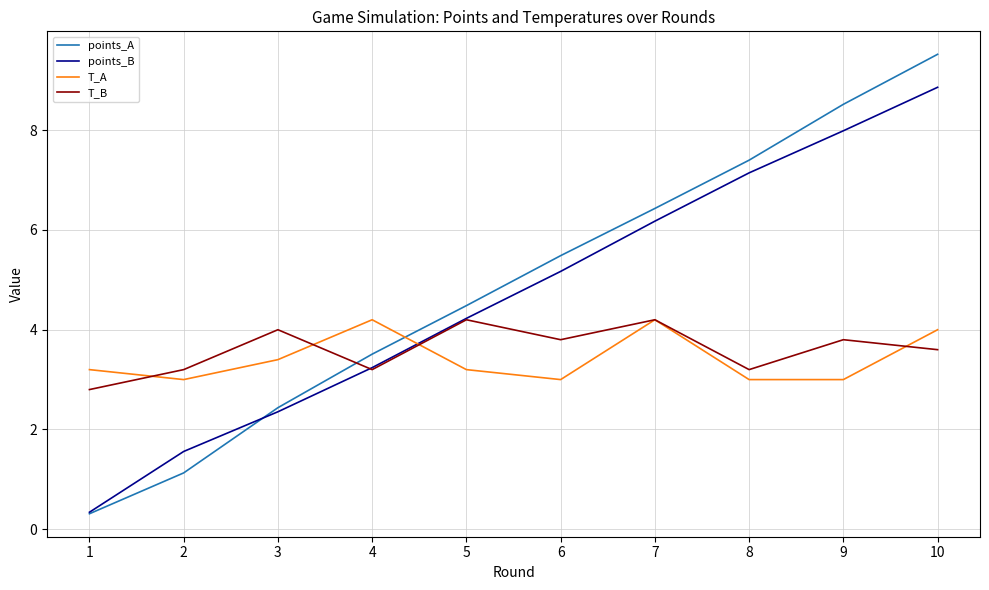

What is the difference between the highest and lowest values at 5?

1.3